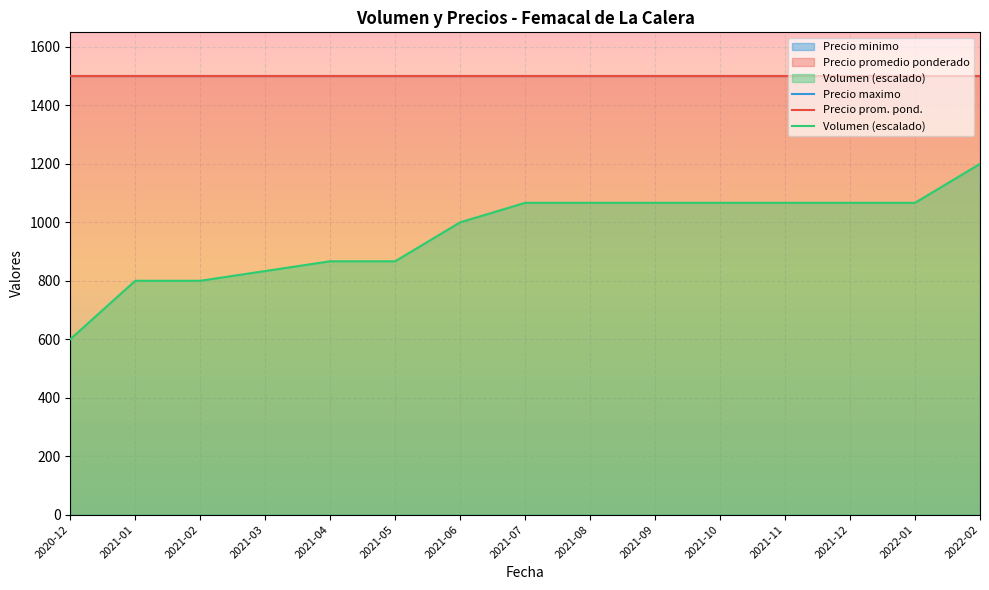

What is the smallest value displayed?

600.0